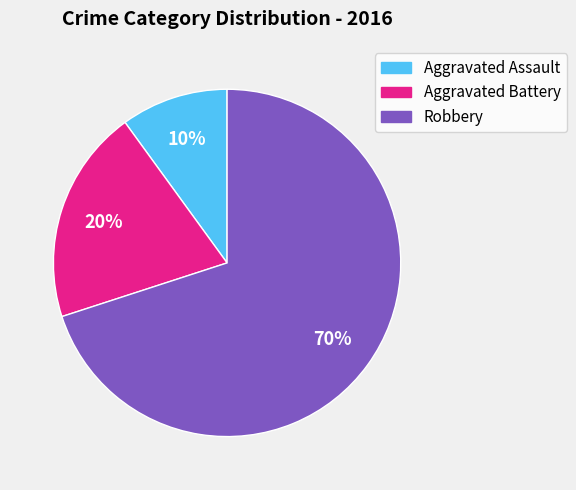

What percentage is the Aggravated Assault slice, to the nearest percent?

10%